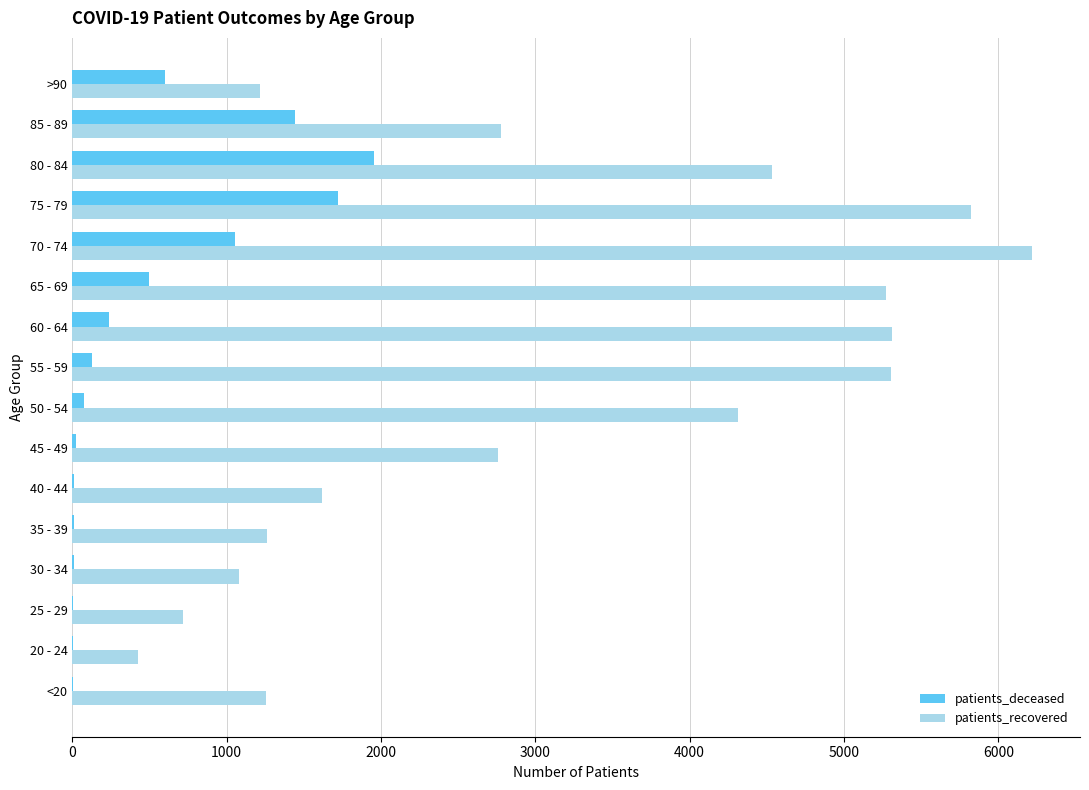

Which series has the largest total across all categories?

patients_recovered